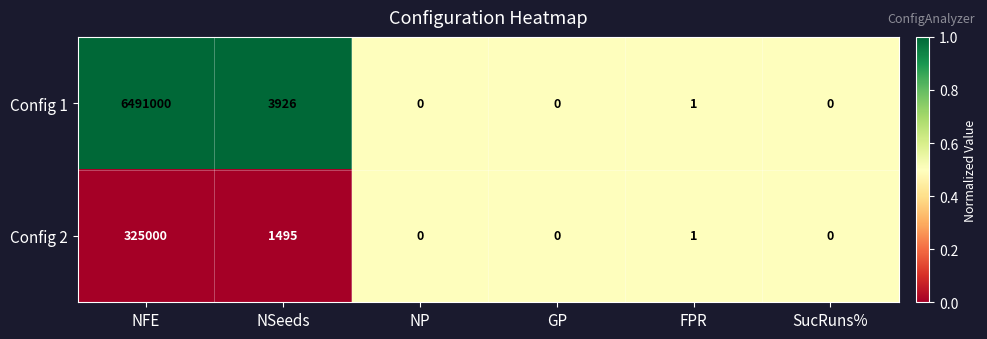

How many series are shown in this chart?

2